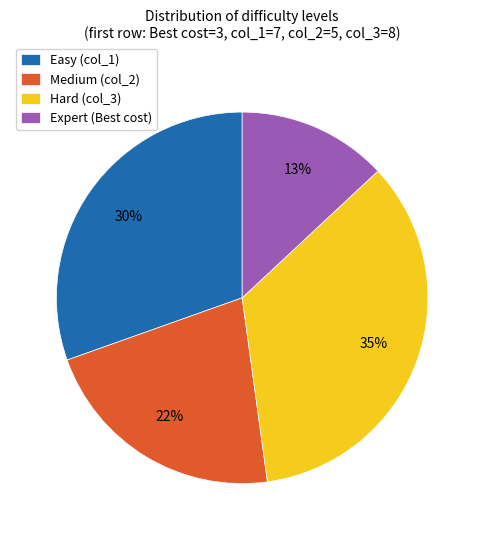

What is the ratio of the value at Medium (col_2) to the value at Expert (Best cost)?

1.7